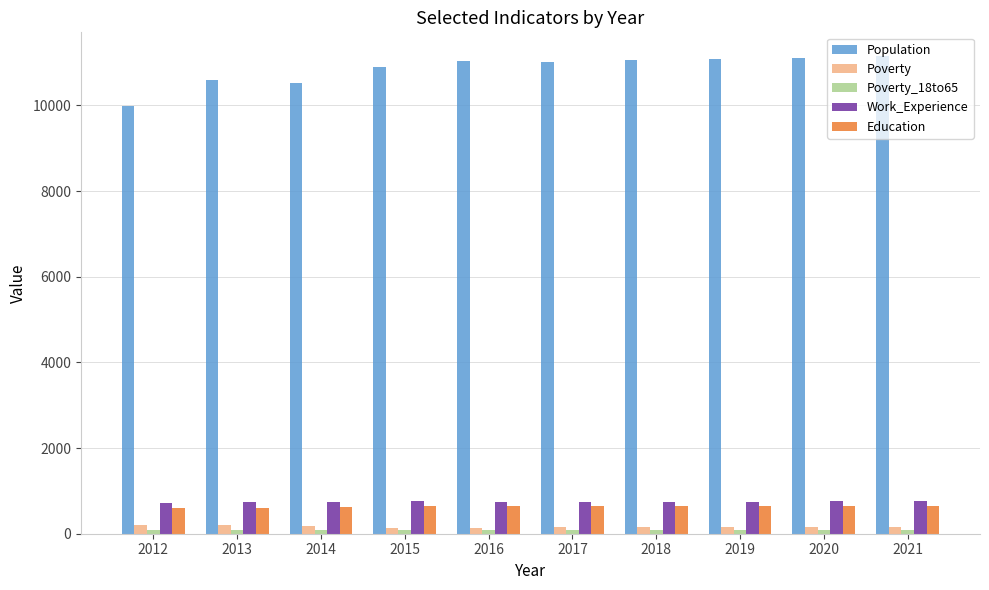

What is the maximum value for Population?

11149